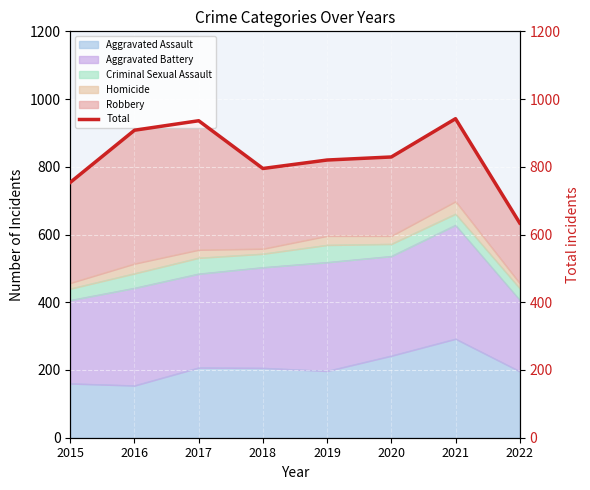

At which category does the chart reach its peak across all series?

2021